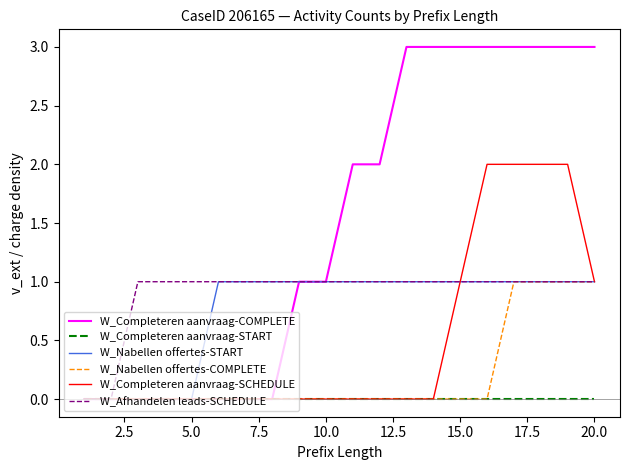

What is the maximum value shown in the chart?

3